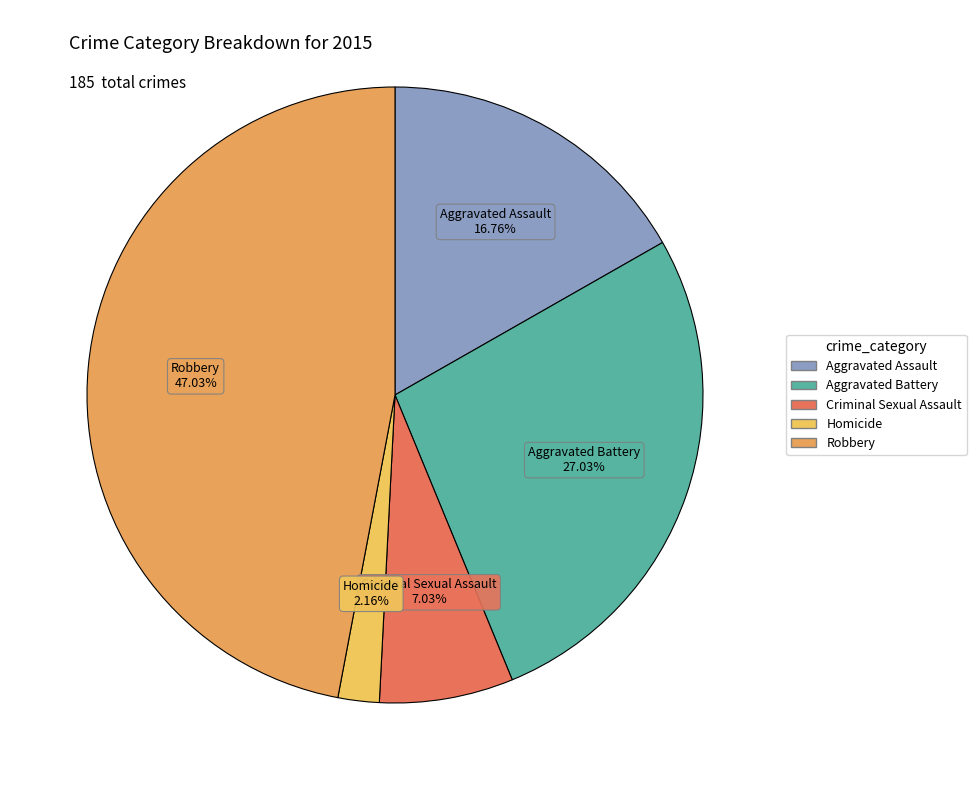

Count the number of slices in the pie.

5